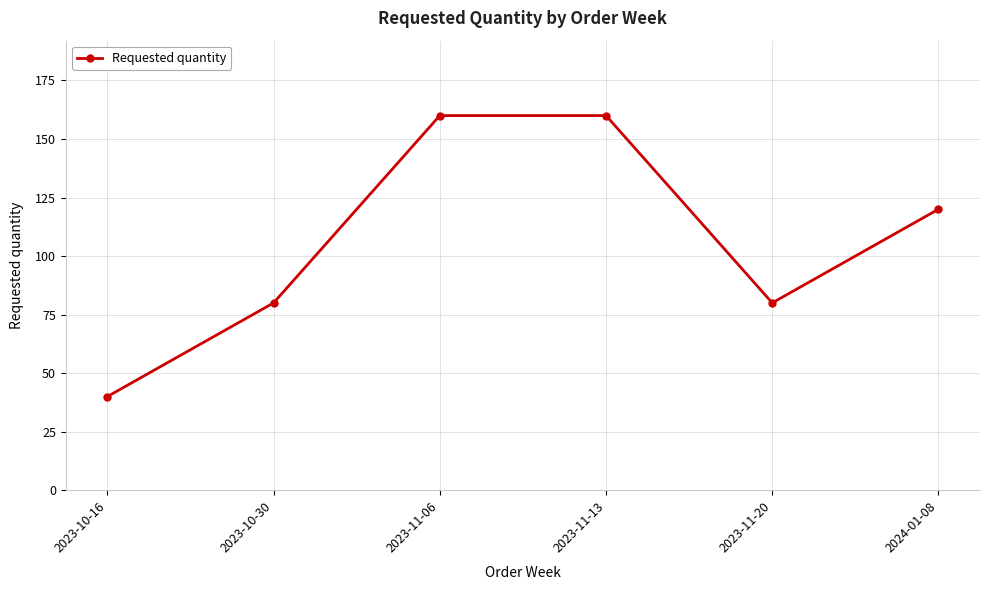

Which has a higher value, 2023-10-30 or 2023-11-13?

2023-11-13